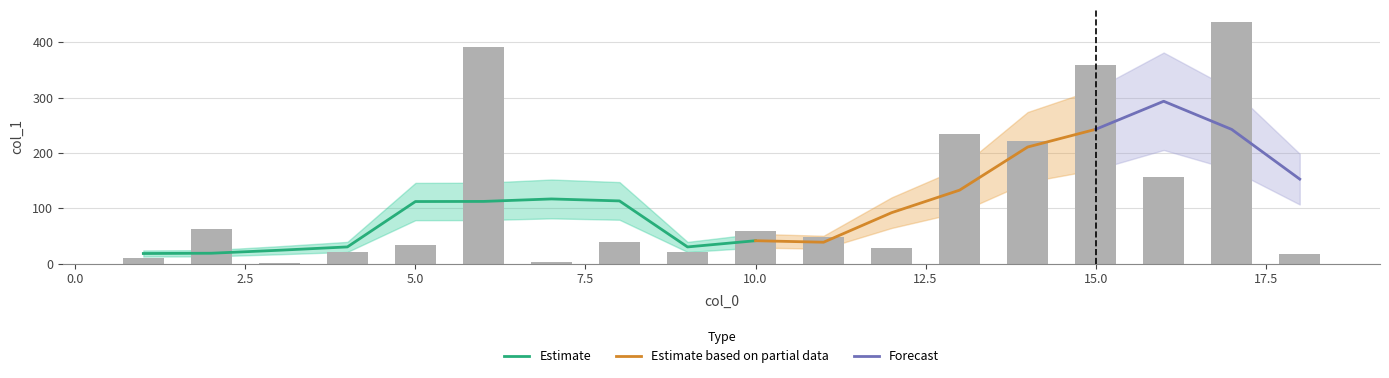

What is the value of the 12th bar from the left?

28.6